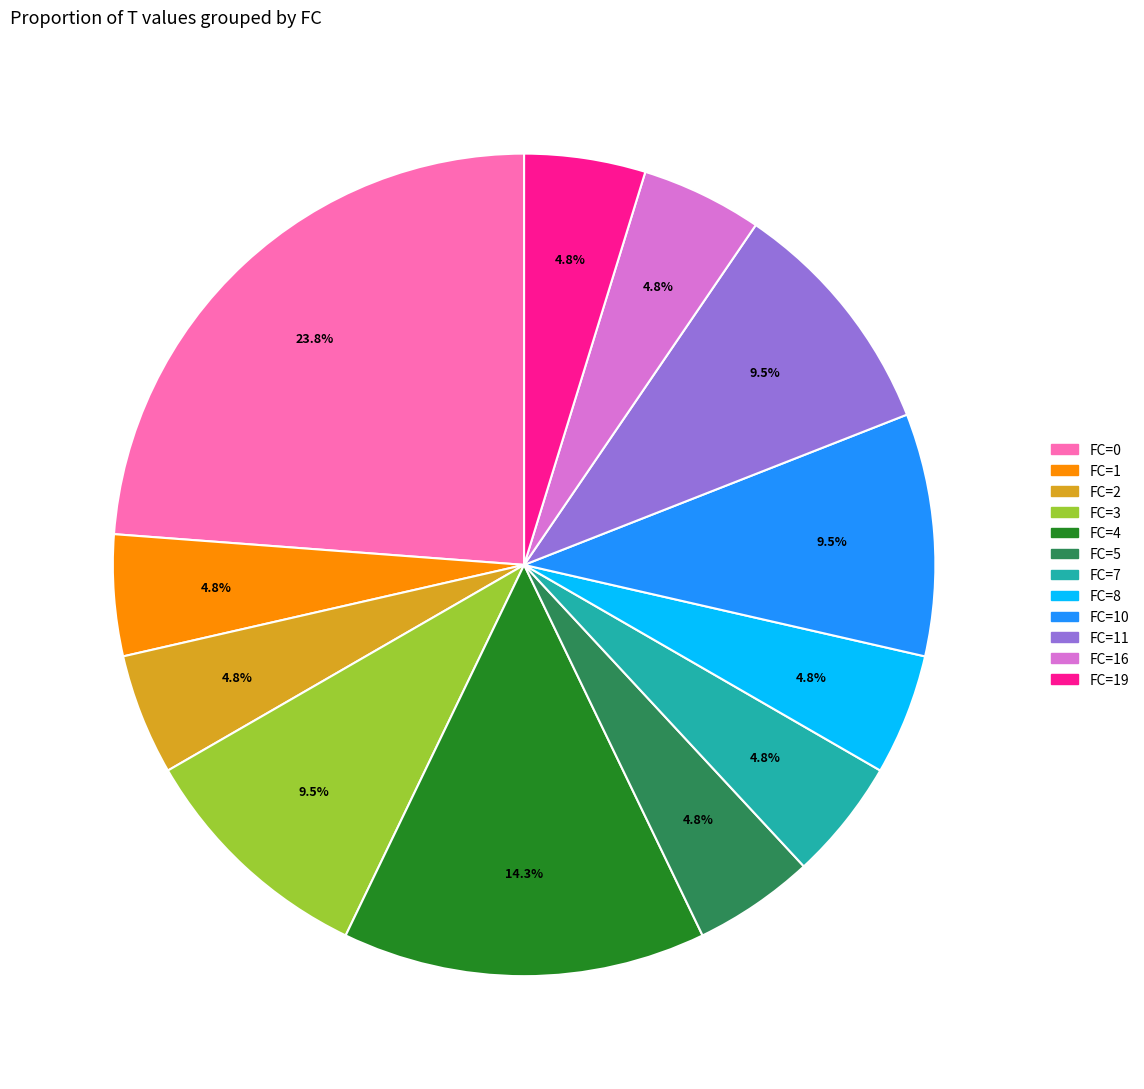

Is there any slice that represents more than half of the pie?

No